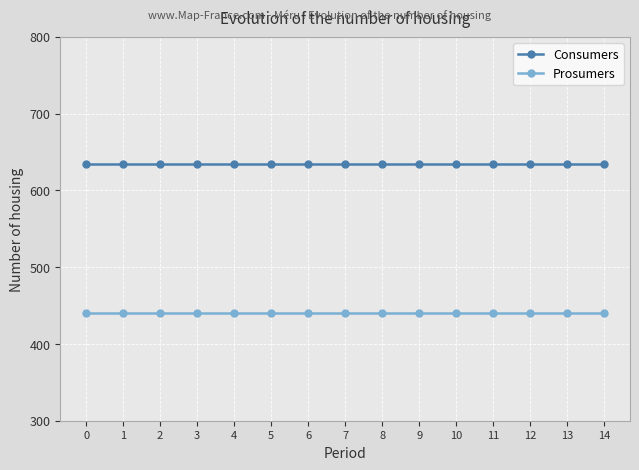

What is the lowest value of the Prosumers series?

440